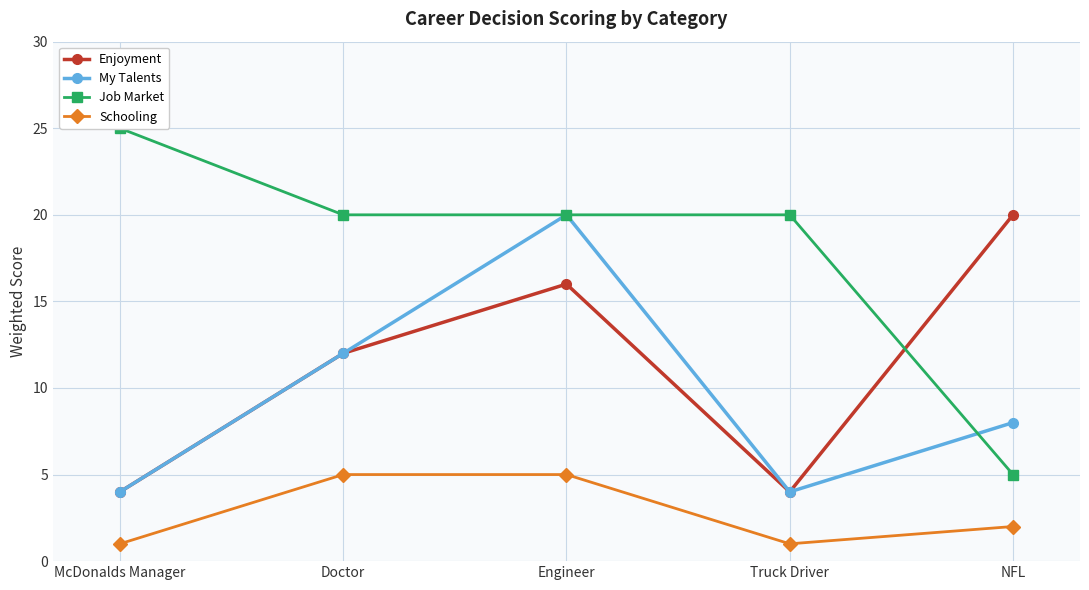

What are all the series names shown in the legend?

Enjoyment, My Talents, Job Market, Schooling